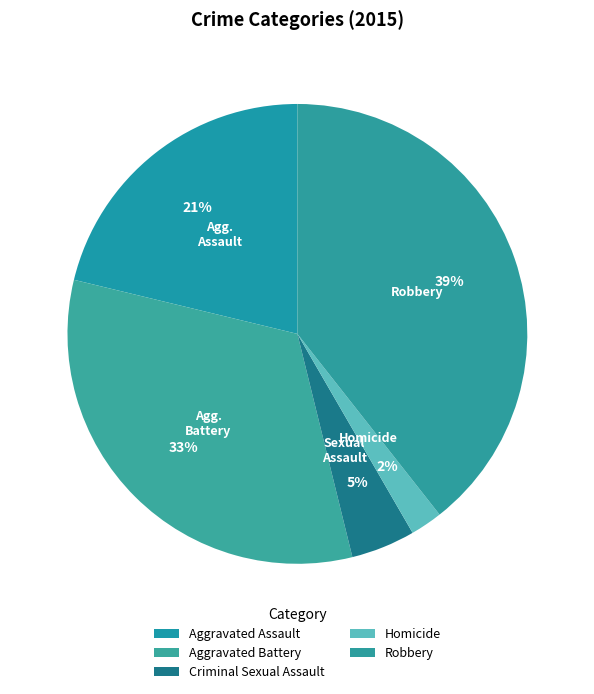

Which category has the smallest portion of the pie?

Homicide